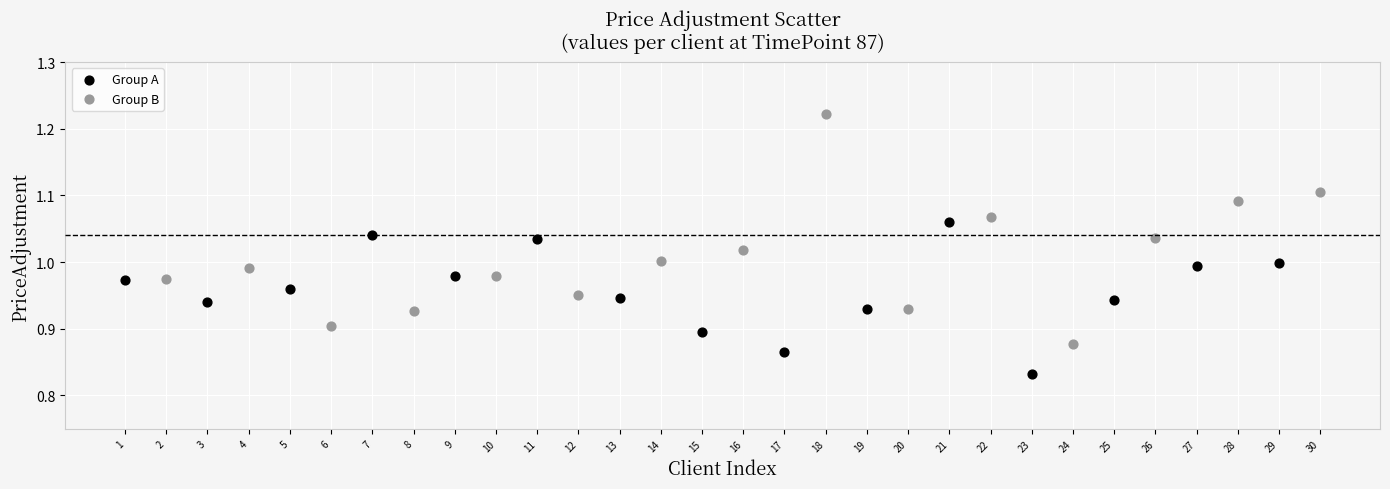

What are all the series names shown in the legend?

Group A, Group B